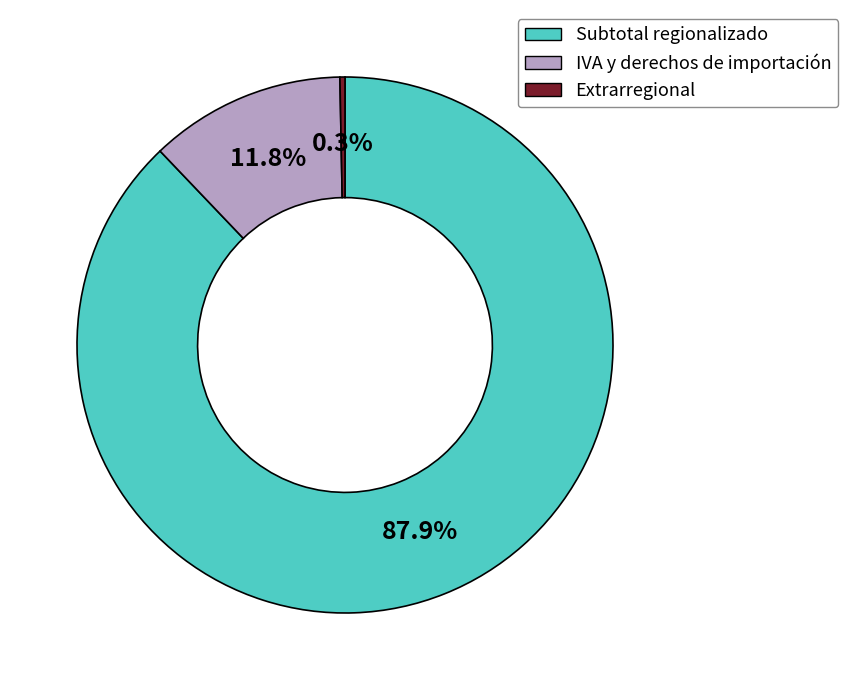

Between IVA y derechos de importación and Extrarregional, which is larger?

IVA y derechos de importación